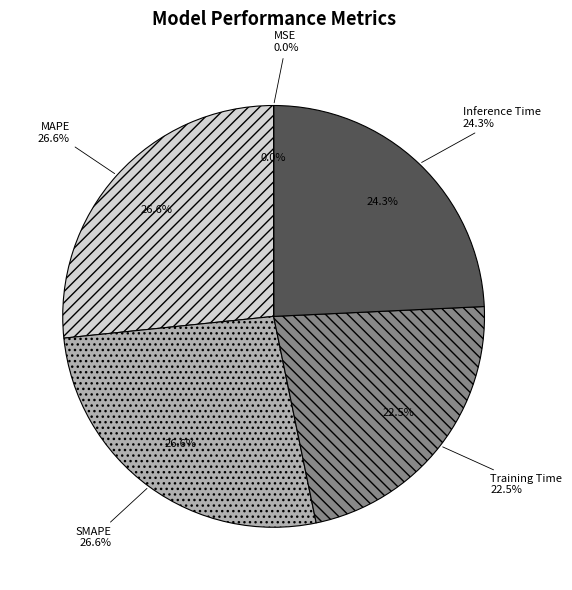

How many segments does this pie chart have?

5